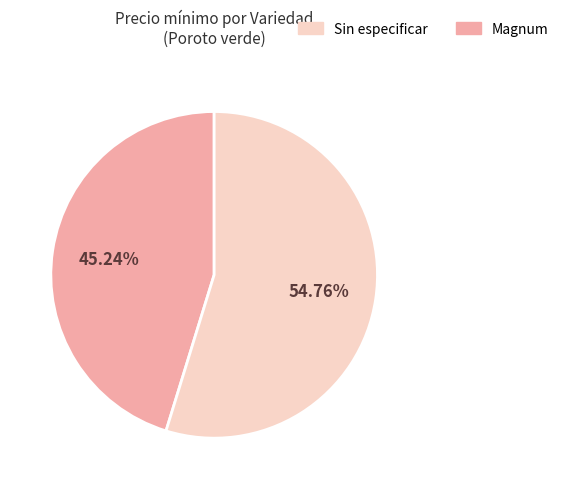

How many segments does this pie chart have?

2